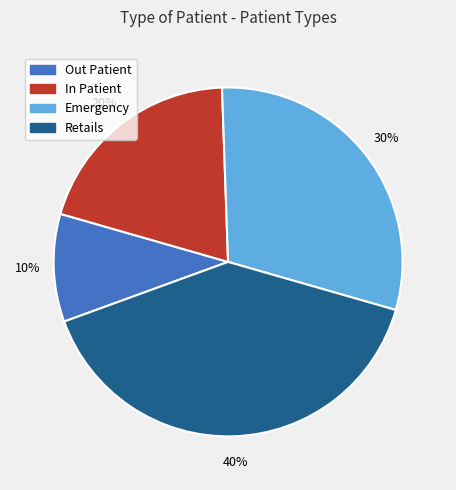

To the nearest percent, what is the difference between the largest and smallest slice percentages?

30%